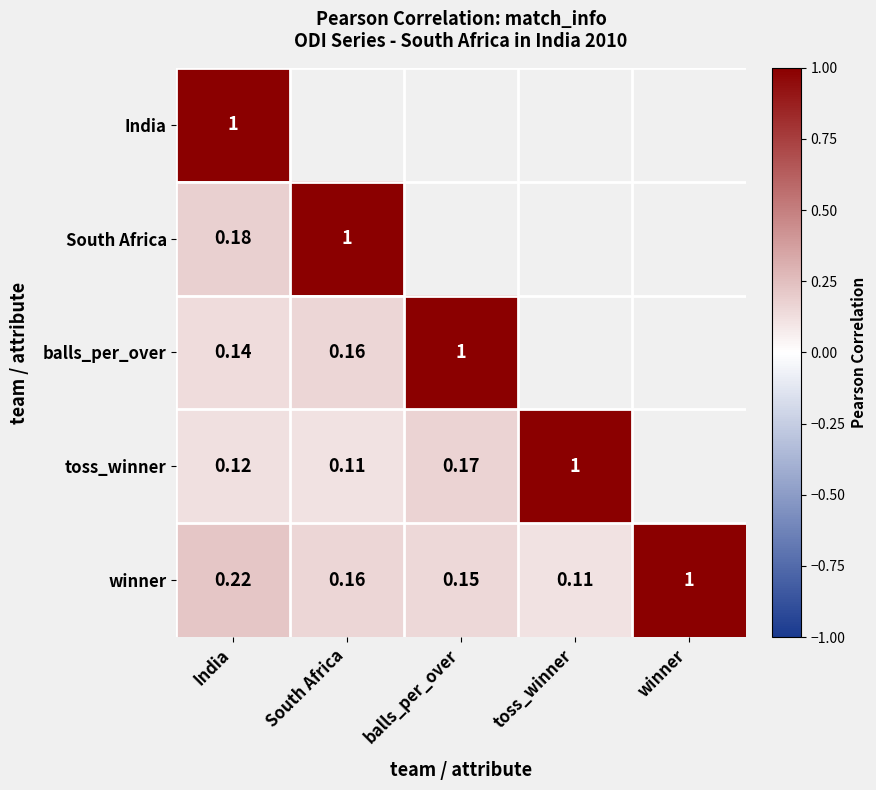

What is the total value across all series at toss_winner?

1.5